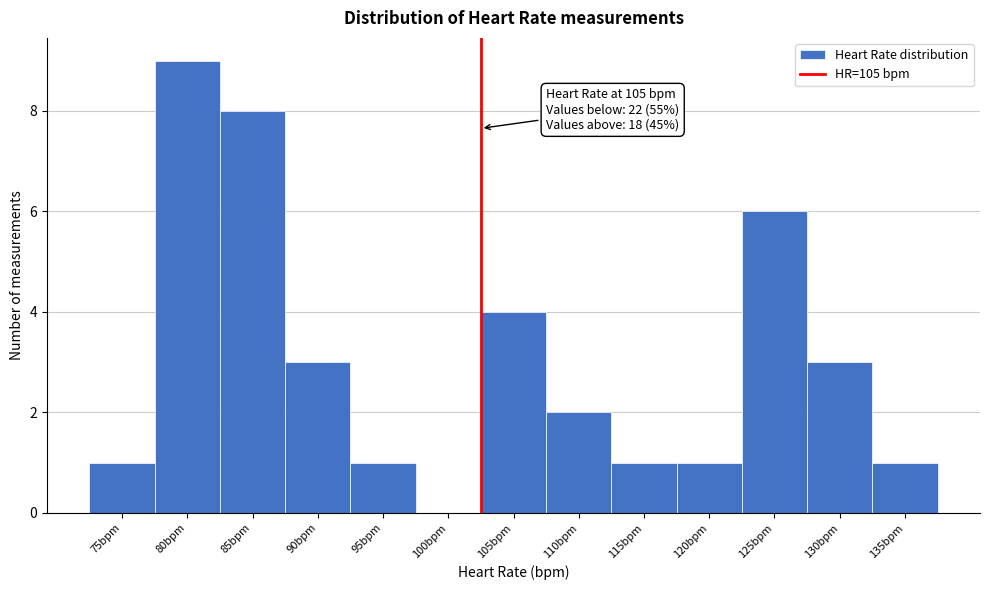

Reading left to right, list all the values displayed in this chart.

75bpm=1	80bpm=9	85bpm=8	90bpm=3	95bpm=1	100bpm=0	105bpm=4	110bpm=2	115bpm=1	120bpm=1	125bpm=6	130bpm=3	135bpm=1